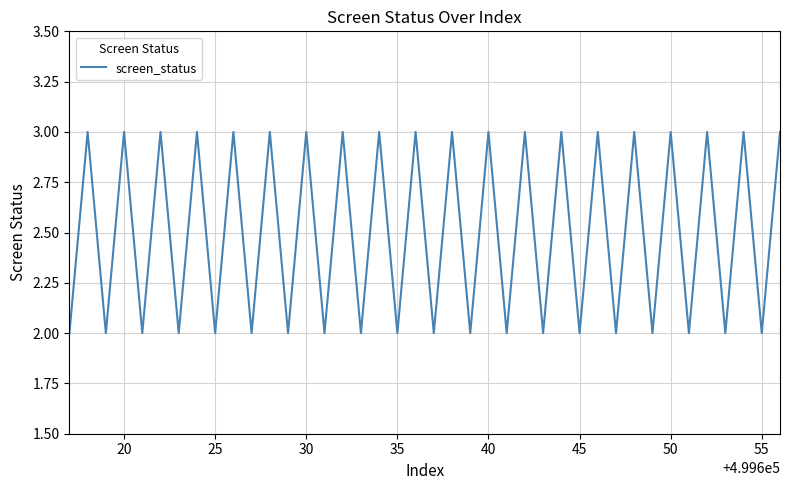

What is the maximum value shown in the chart?

3